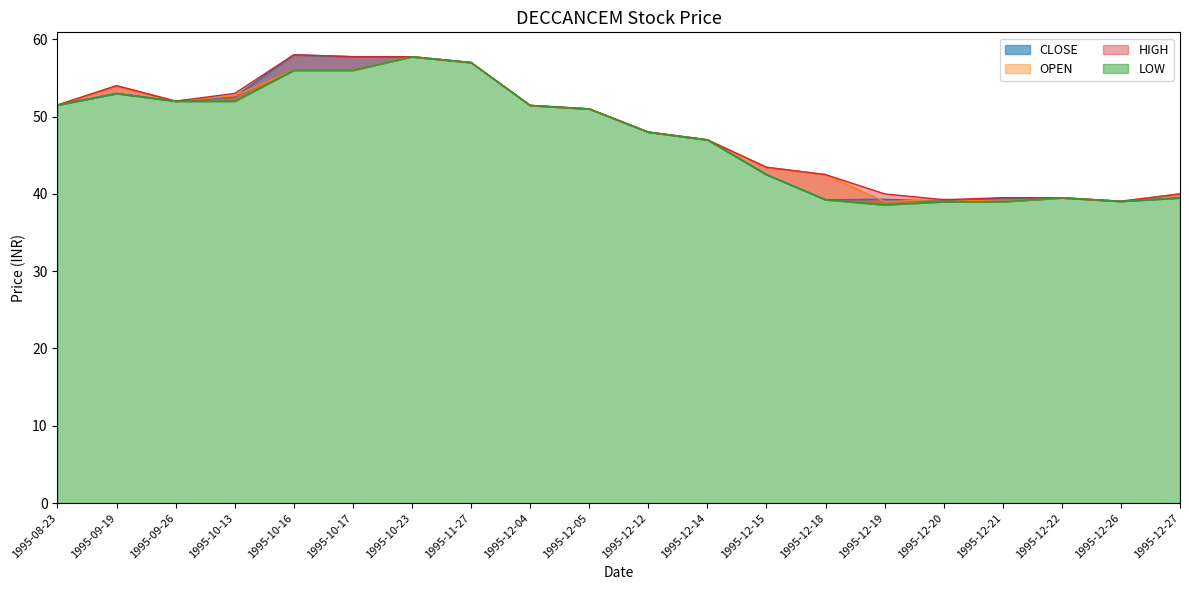

What is the sum of the HIGH values at 1995-12-18 and 1995-12-27?

82.5